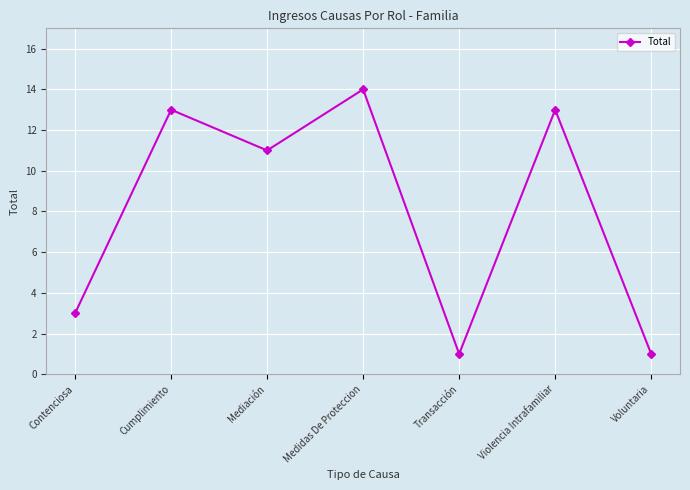

Where is the first local minimum?

Mediación